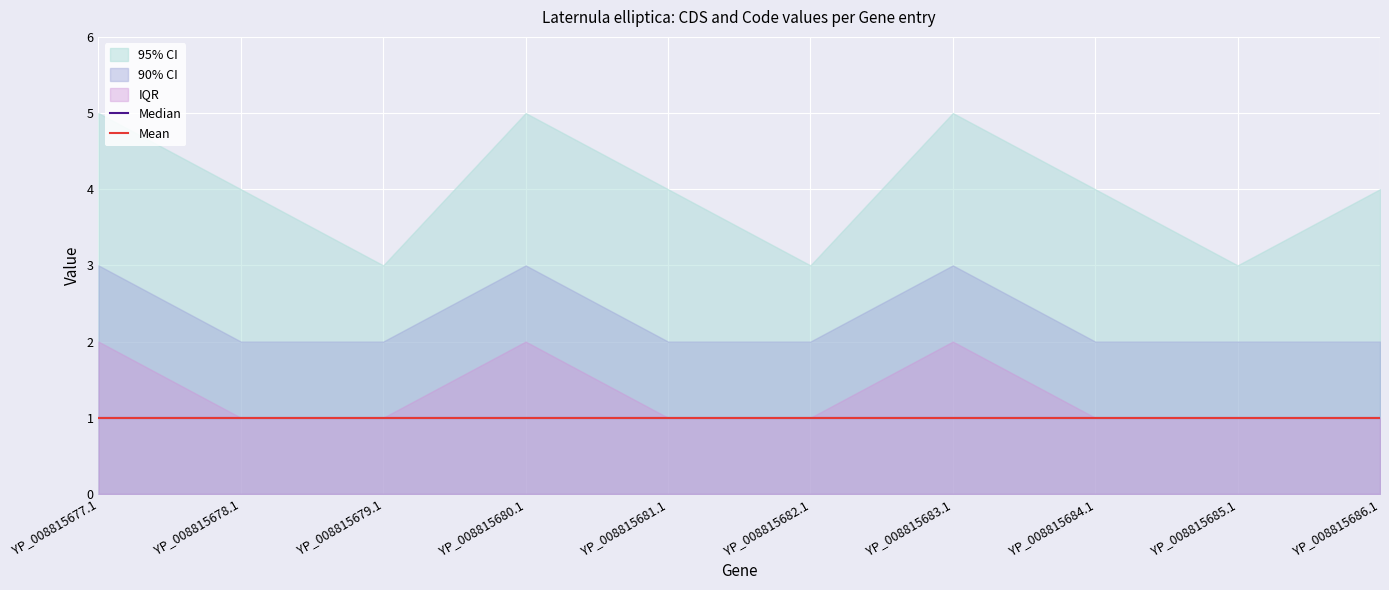

What is the sum of the Code values at YP_008815685.1 and YP_008815681.1?

10